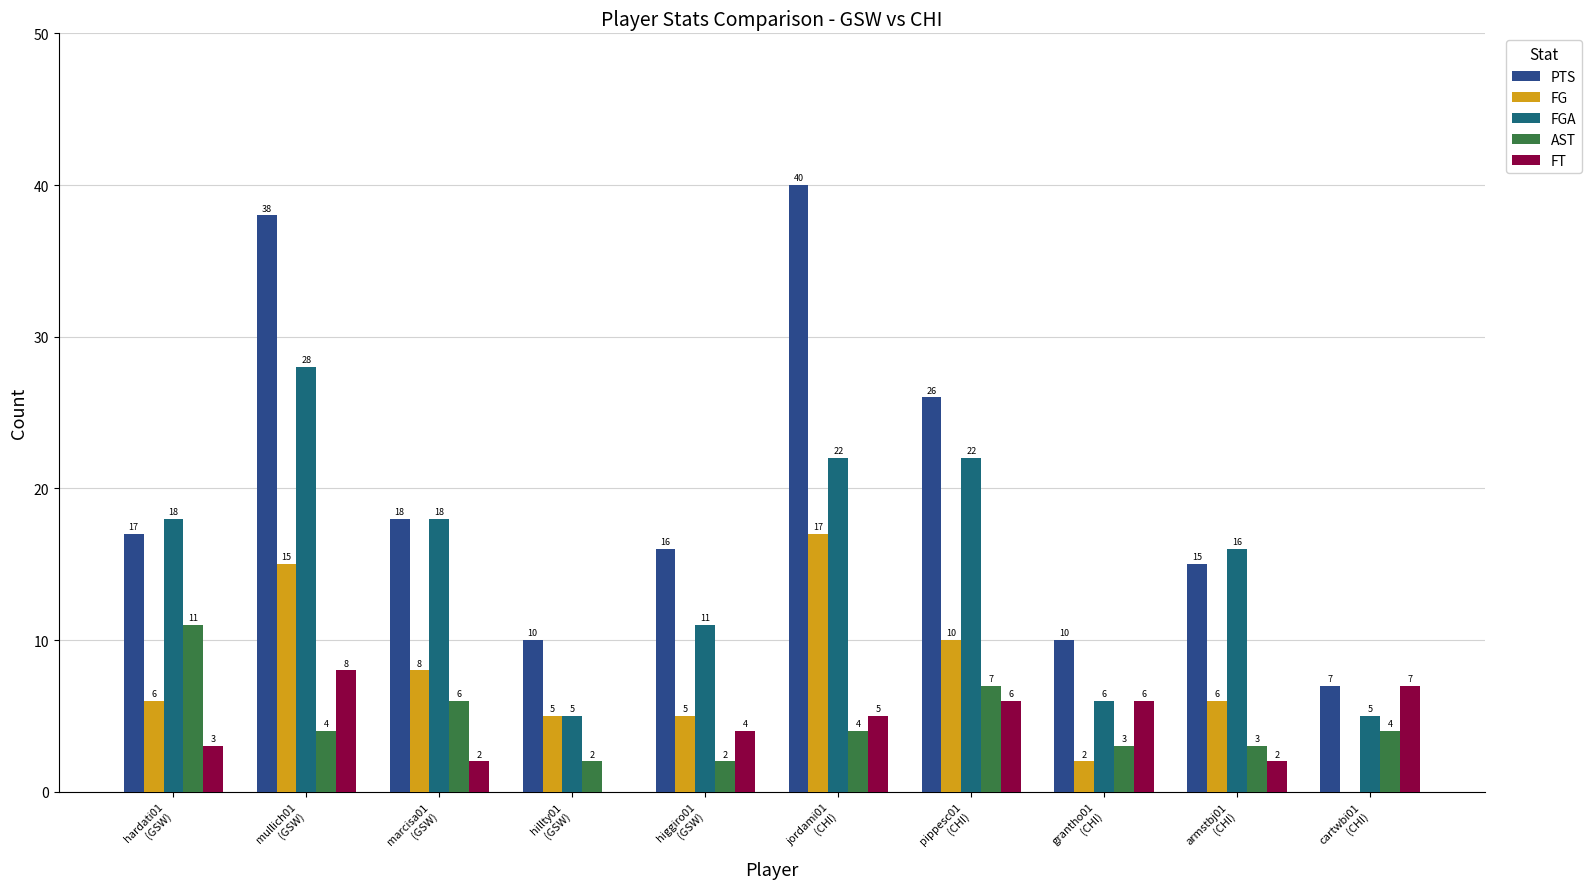

What is the difference between the FGA values at hillty01
(GSW) and higgiro01
(GSW)?

6